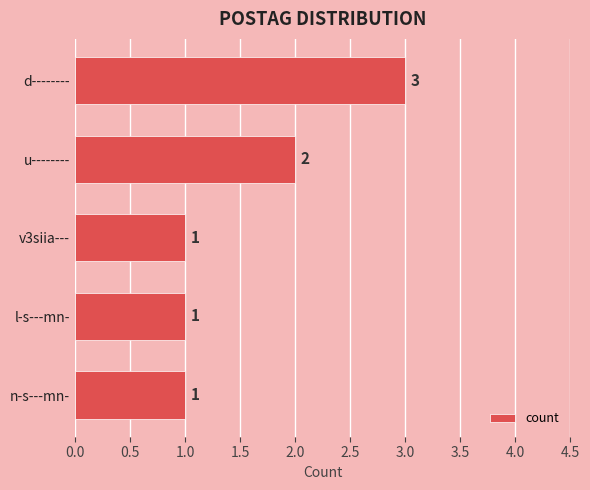

Between d-------- and v3siia---, which is larger?

d--------